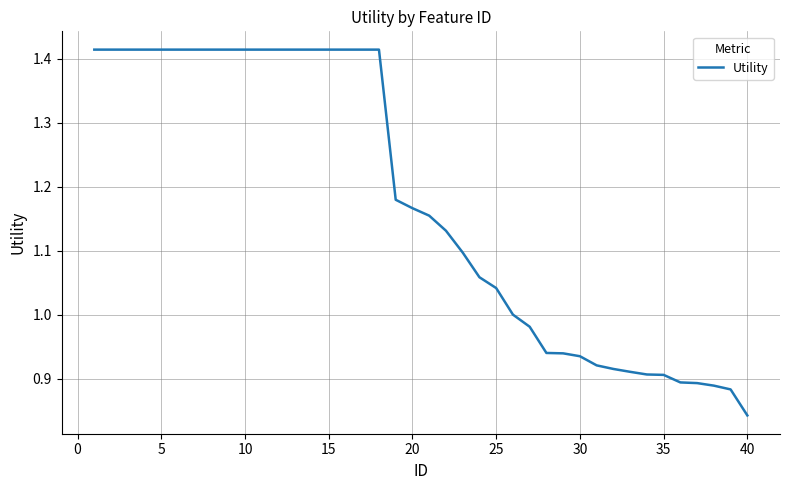

Which category has the lowest value across all series?

40